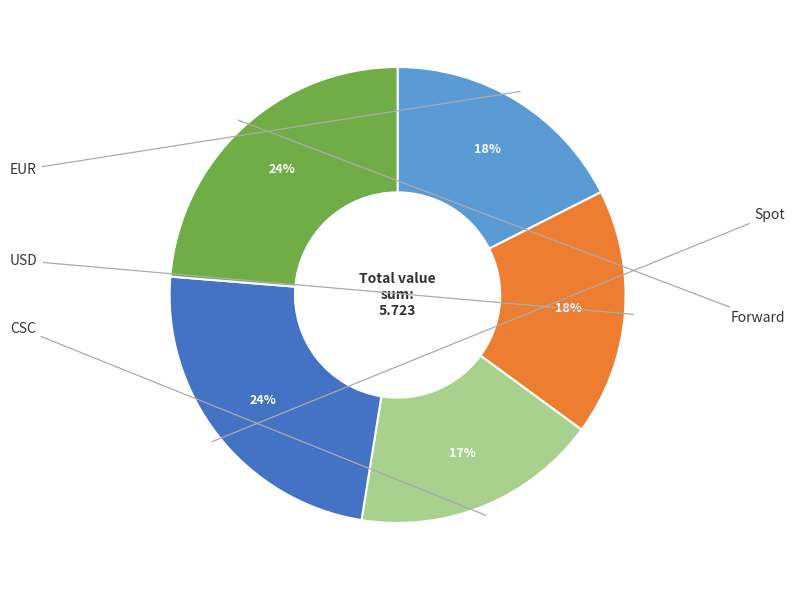

To the nearest percent, what is the average slice percentage?

20%